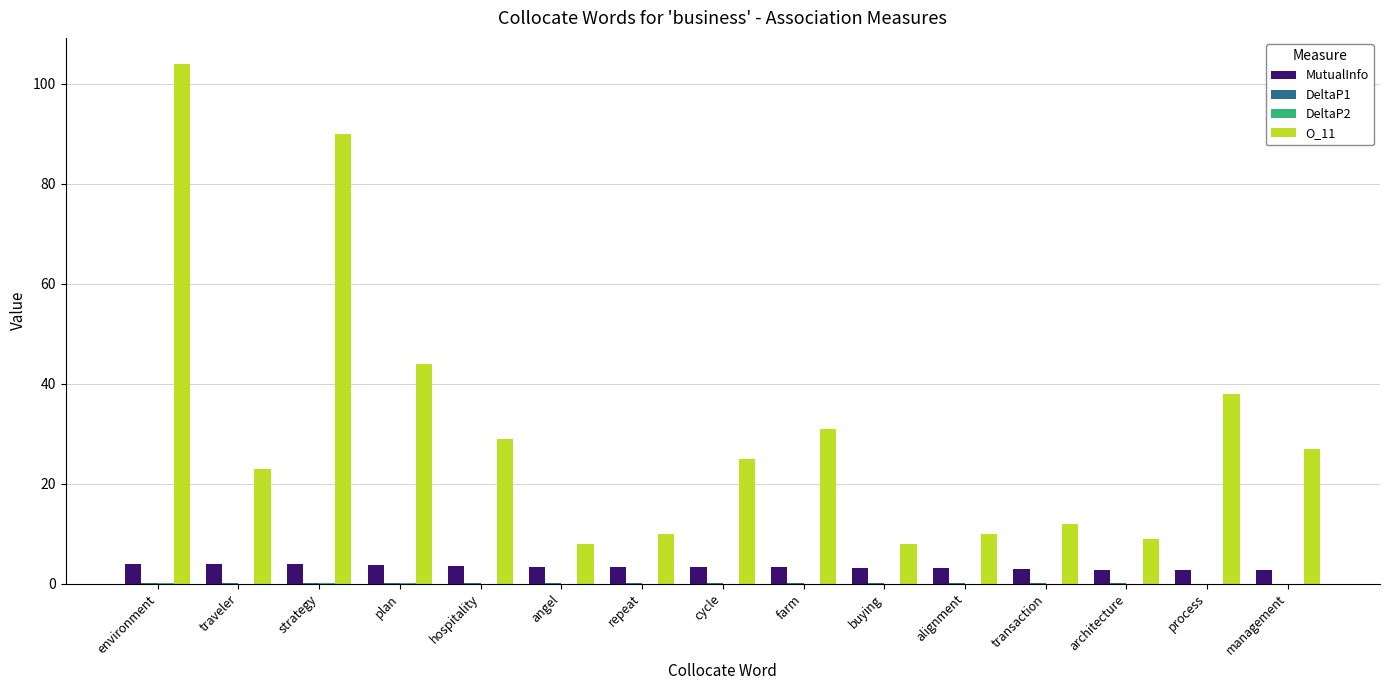

What is the greatest value displayed?

104.0